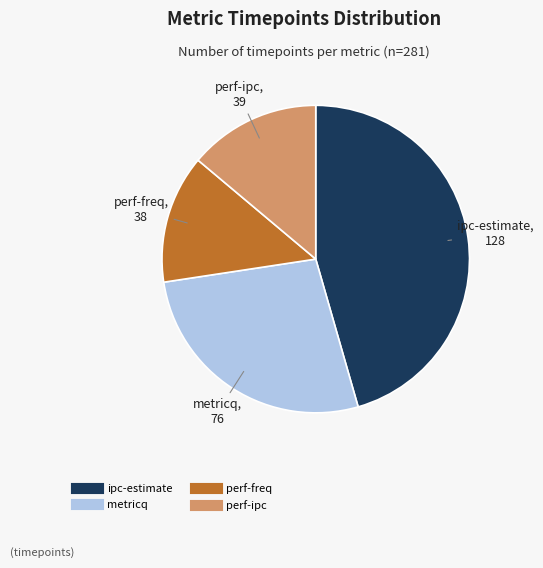

The perf-freq slice represents 1% of the pie. True or false?

False